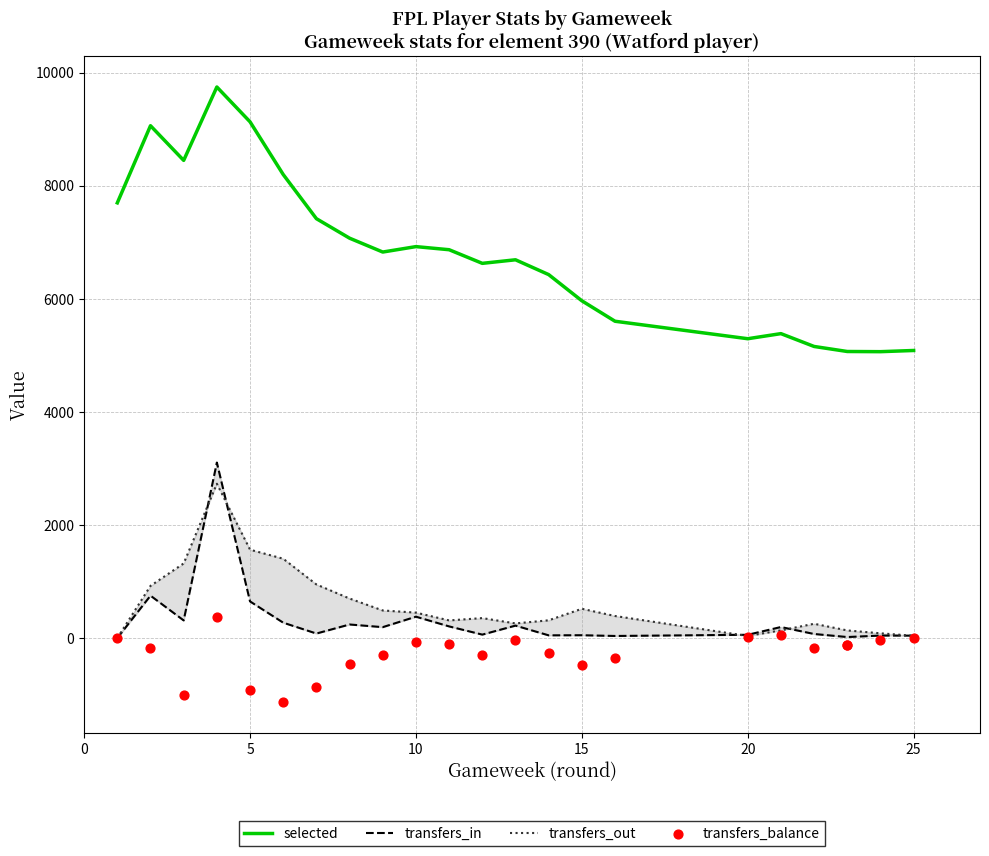

Which series has the largest total across all categories?

selected